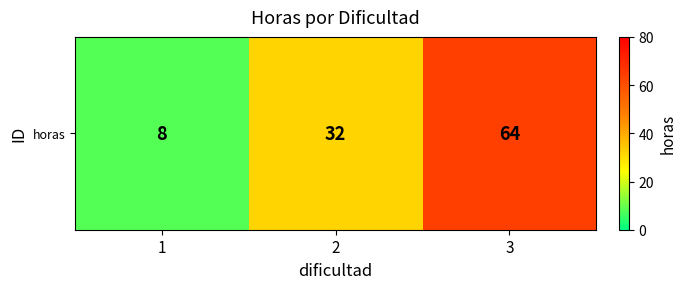

Is it true that the value at 2 is 15?

False